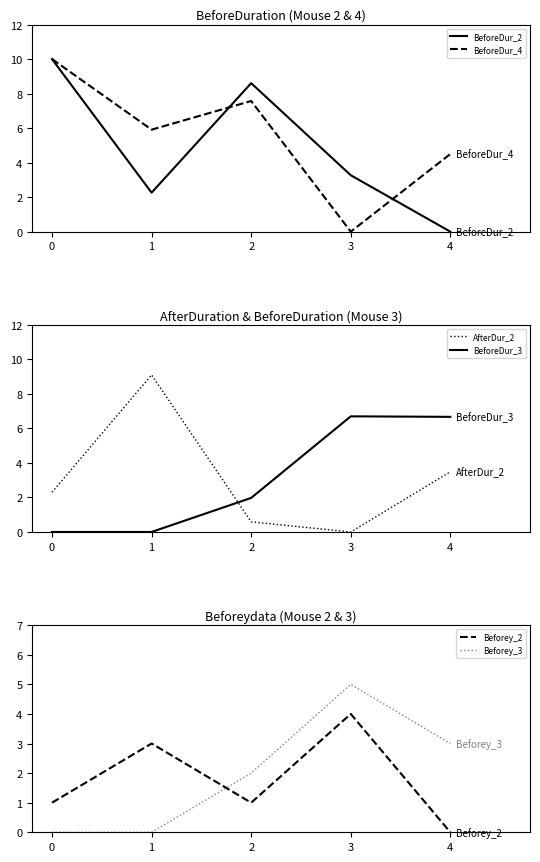

Is it true that Beforey_3 equals 1.2 at 4?

False